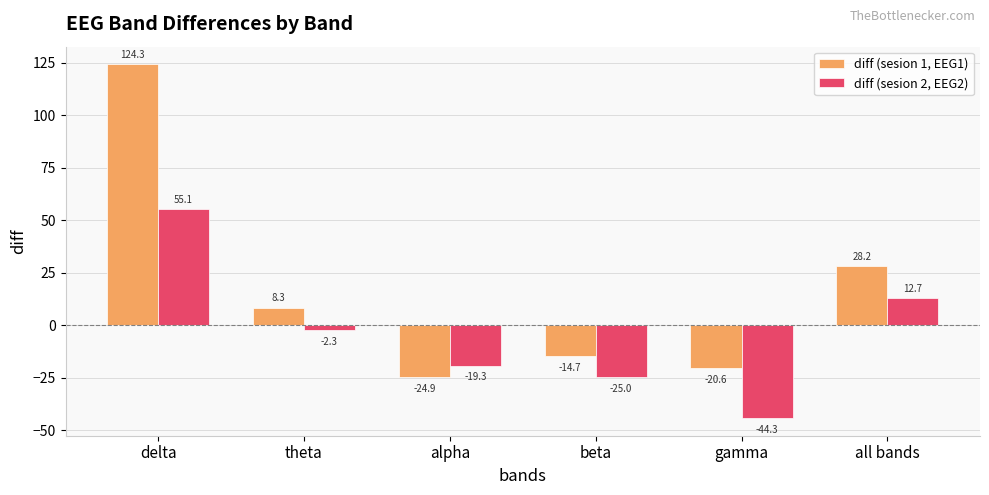

How many data points in diff (sesion 1, EEG1) are above 8?

3